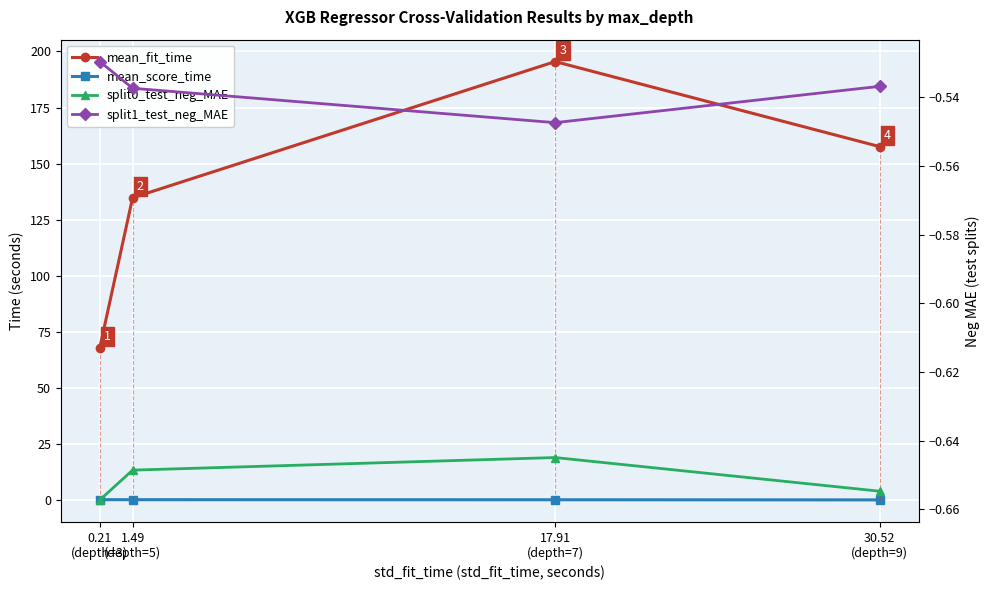

What is the minimum value shown in the chart?

-0.7